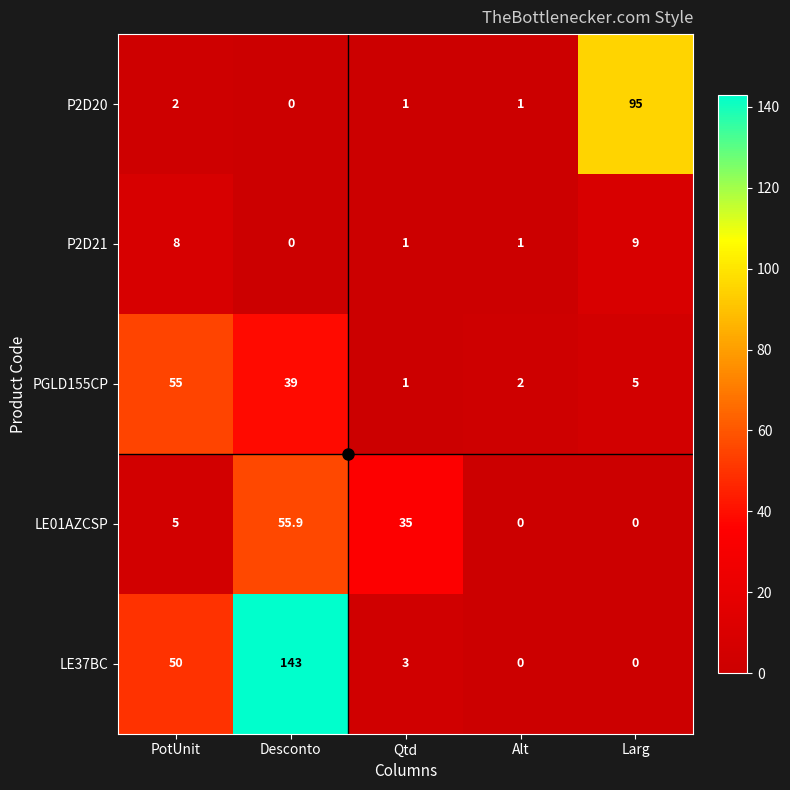

The value of LE37BC at Qtd is 3.0. True or false?

True